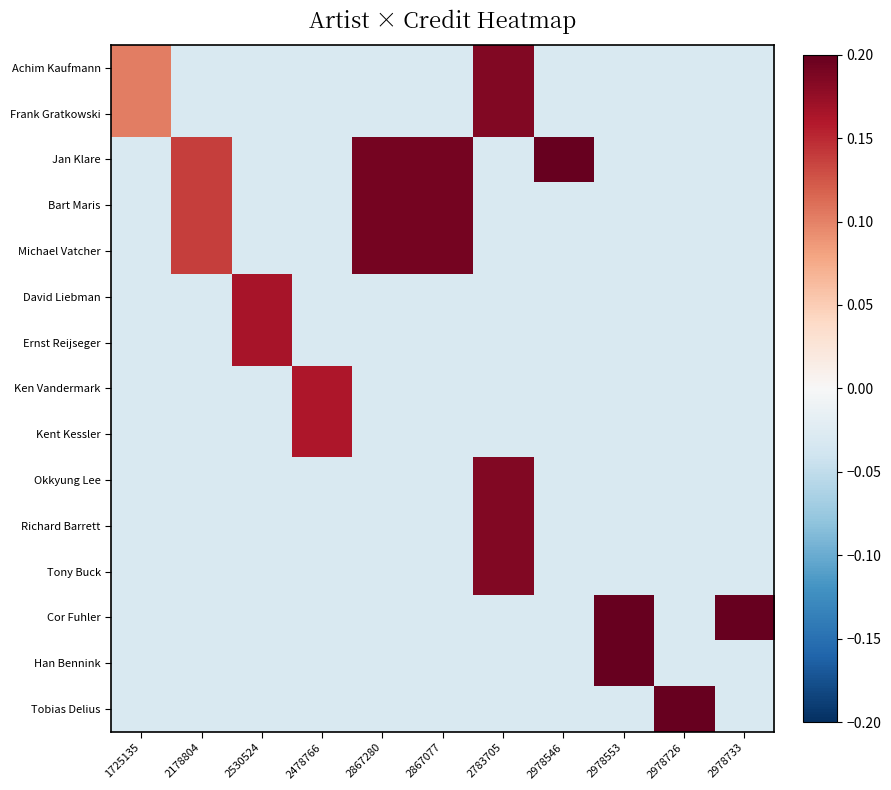

Reading left to right, what are all the values shown in this chart?

Achim Kaufmann: 1725135=0.1	2178804=-0.0	2530524=-0.0	2478766=-0.0	2867280=-0.0	2867077=-0.0	2783705=0.2	2978546=-0.0	2978553=-0.0	2978726=-0.0	2978733=-0.0
Frank Gratkowski: 1725135=0.1	2178804=-0.0	2530524=-0.0	2478766=-0.0	2867280=-0.0	2867077=-0.0	2783705=0.2	2978546=-0.0	2978553=-0.0	2978726=-0.0	2978733=-0.0
Jan Klare: 1725135=-0.0	2178804=0.1	2530524=-0.0	2478766=-0.0	2867280=0.2	2867077=0.2	2783705=-0.0	2978546=0.2	2978553=-0.0	2978726=-0.0	2978733=-0.0
Bart Maris: 1725135=-0.0	2178804=0.1	2530524=-0.0	2478766=-0.0	2867280=0.2	2867077=0.2	2783705=-0.0	2978546=-0.0	2978553=-0.0	2978726=-0.0	2978733=-0.0
Michael Vatcher: 1725135=-0.0	2178804=0.1	2530524=-0.0	2478766=-0.0	2867280=0.2	2867077=0.2	2783705=-0.0	2978546=-0.0	2978553=-0.0	2978726=-0.0	2978733=-0.0
David Liebman: 1725135=-0.0	2178804=-0.0	2530524=0.2	2478766=-0.0	2867280=-0.0	2867077=-0.0	2783705=-0.0	2978546=-0.0	2978553=-0.0	2978726=-0.0	2978733=-0.0
Ernst Reijseger: 1725135=-0.0	2178804=-0.0	2530524=0.2	2478766=-0.0	2867280=-0.0	2867077=-0.0	2783705=-0.0	2978546=-0.0	2978553=-0.0	2978726=-0.0	2978733=-0.0
Ken Vandermark: 1725135=-0.0	2178804=-0.0	2530524=-0.0	2478766=0.2	2867280=-0.0	2867077=-0.0	2783705=-0.0	2978546=-0.0	2978553=-0.0	2978726=-0.0	2978733=-0.0
Kent Kessler: 1725135=-0.0	2178804=-0.0	2530524=-0.0	2478766=0.2	2867280=-0.0	2867077=-0.0	2783705=-0.0	2978546=-0.0	2978553=-0.0	2978726=-0.0	2978733=-0.0
Okkyung Lee: 1725135=-0.0	2178804=-0.0	2530524=-0.0	2478766=-0.0	2867280=-0.0	2867077=-0.0	2783705=0.2	2978546=-0.0	2978553=-0.0	2978726=-0.0	2978733=-0.0
Richard Barrett: 1725135=-0.0	2178804=-0.0	2530524=-0.0	2478766=-0.0	2867280=-0.0	2867077=-0.0	2783705=0.2	2978546=-0.0	2978553=-0.0	2978726=-0.0	2978733=-0.0
Tony Buck: 1725135=-0.0	2178804=-0.0	2530524=-0.0	2478766=-0.0	2867280=-0.0	2867077=-0.0	2783705=0.2	2978546=-0.0	2978553=-0.0	2978726=-0.0	2978733=-0.0
Cor Fuhler: 1725135=-0.0	2178804=-0.0	2530524=-0.0	2478766=-0.0	2867280=-0.0	2867077=-0.0	2783705=-0.0	2978546=-0.0	2978553=0.2	2978726=-0.0	2978733=0.2
Han Bennink: 1725135=-0.0	2178804=-0.0	2530524=-0.0	2478766=-0.0	2867280=-0.0	2867077=-0.0	2783705=-0.0	2978546=-0.0	2978553=0.2	2978726=-0.0	2978733=-0.0
Tobias Delius: 1725135=-0.0	2178804=-0.0	2530524=-0.0	2478766=-0.0	2867280=-0.0	2867077=-0.0	2783705=-0.0	2978546=-0.0	2978553=-0.0	2978726=0.2	2978733=-0.0